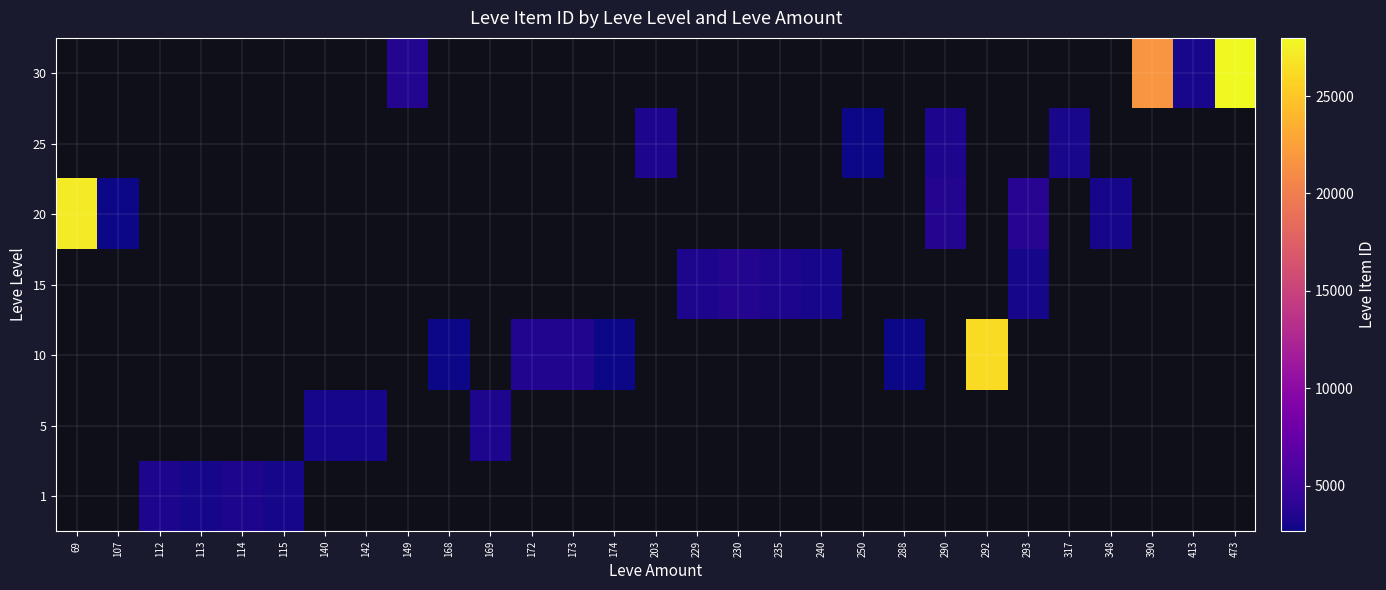

What is the maximum value shown in the chart?

27990.0